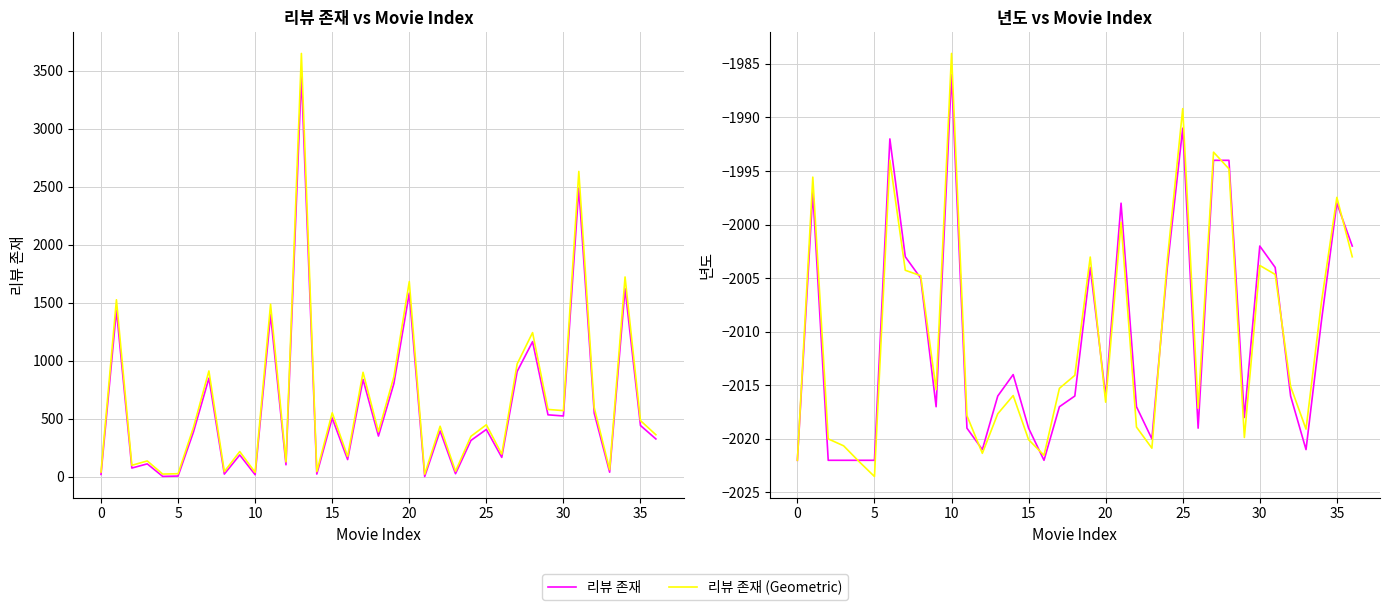

The 년도 series shows -2020.0 at 23. True or false?

True